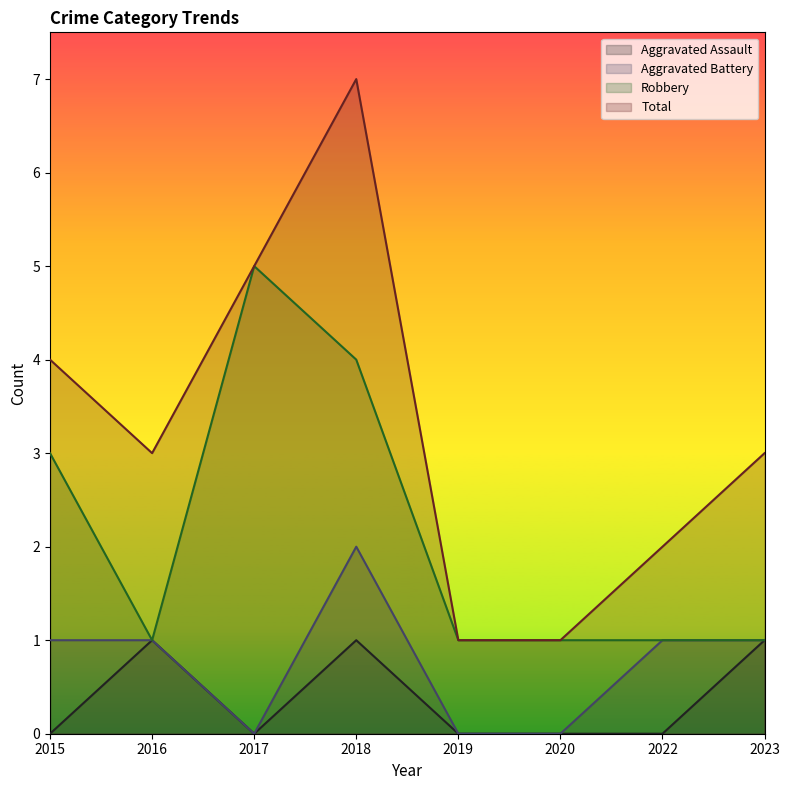

True or false: Aggravated Battery and Aggravated Assault cross at least once.

False